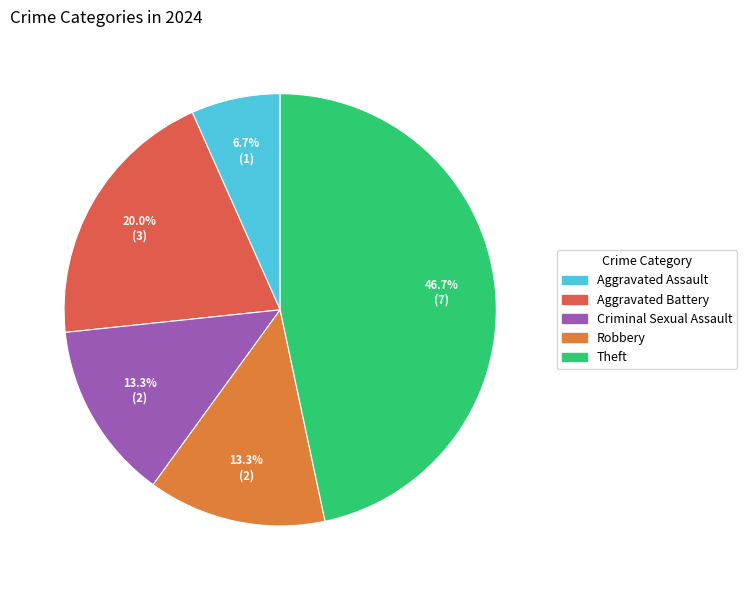

How many segments does this pie chart have?

5